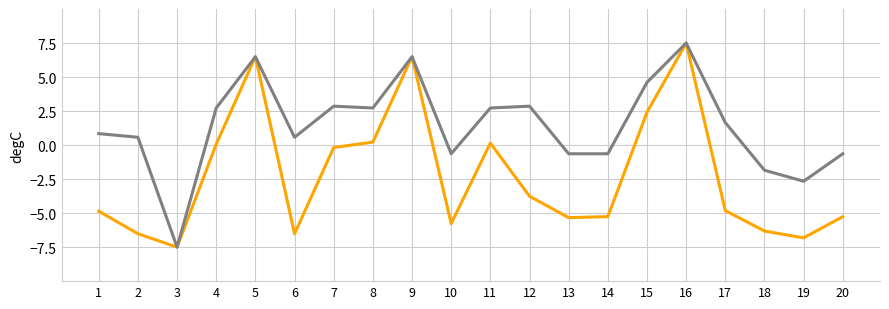

At which category is the sum across all series the highest?

16